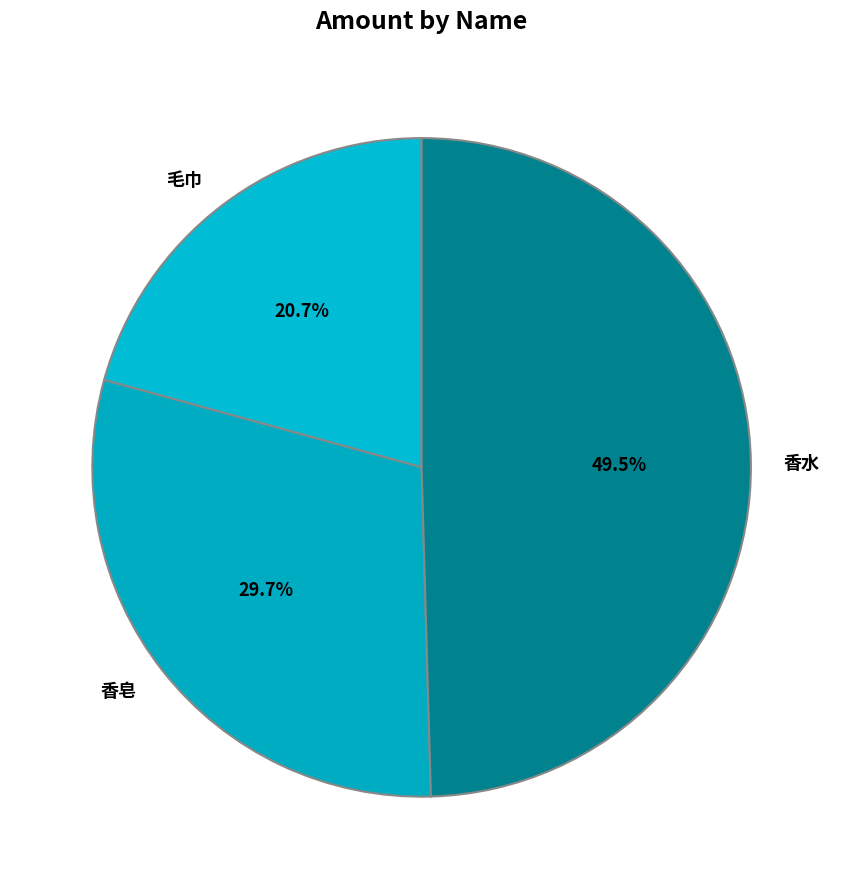

What is the largest slice in the pie chart?

香水